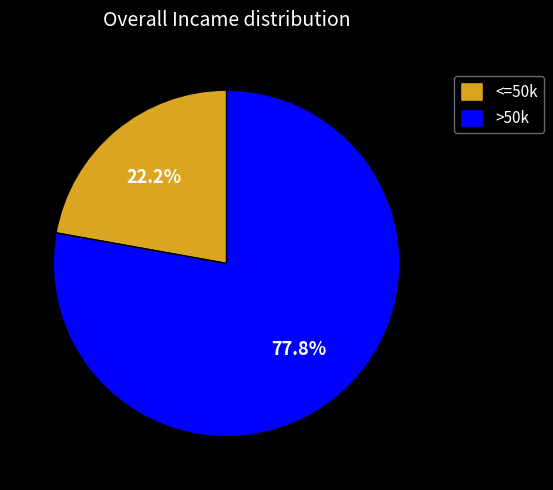

Which slice is the smallest?

<=50k